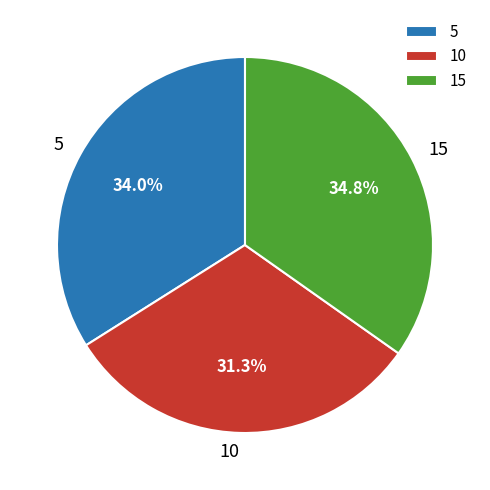

Which category has the biggest portion of the pie?

15